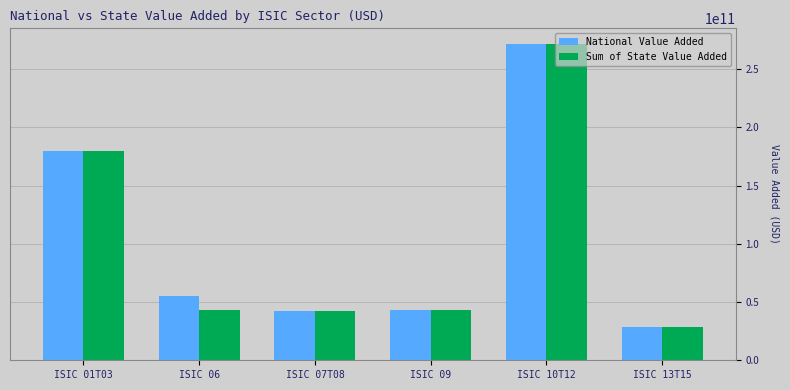

At which label does Sum of State Value Added reach its minimum?

ISIC 13T15